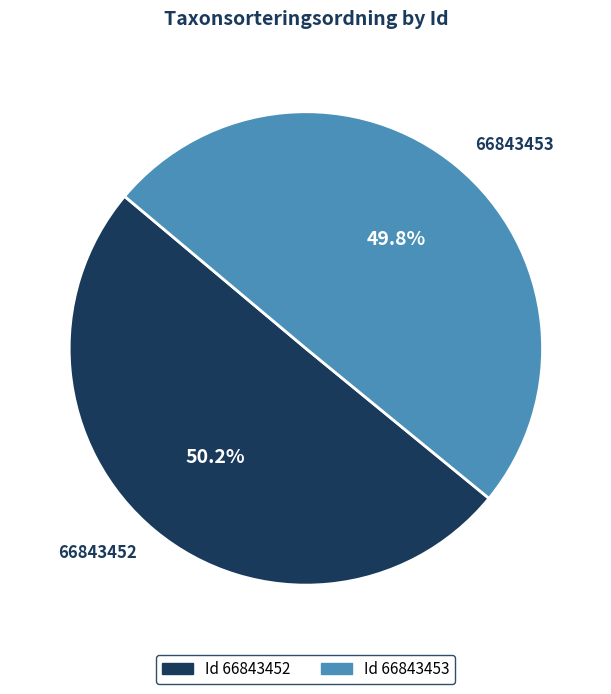

How many slices are in this pie chart?

2